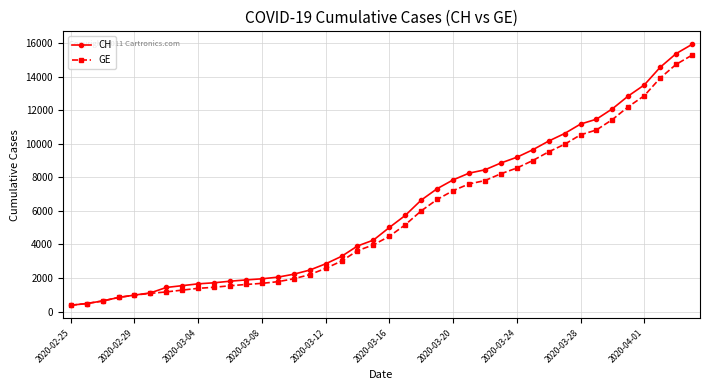

How many categories are shown in the chart?

40